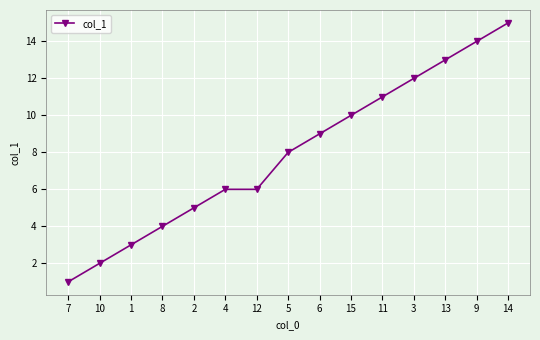

What is the difference between the values at 15 and 7?

9